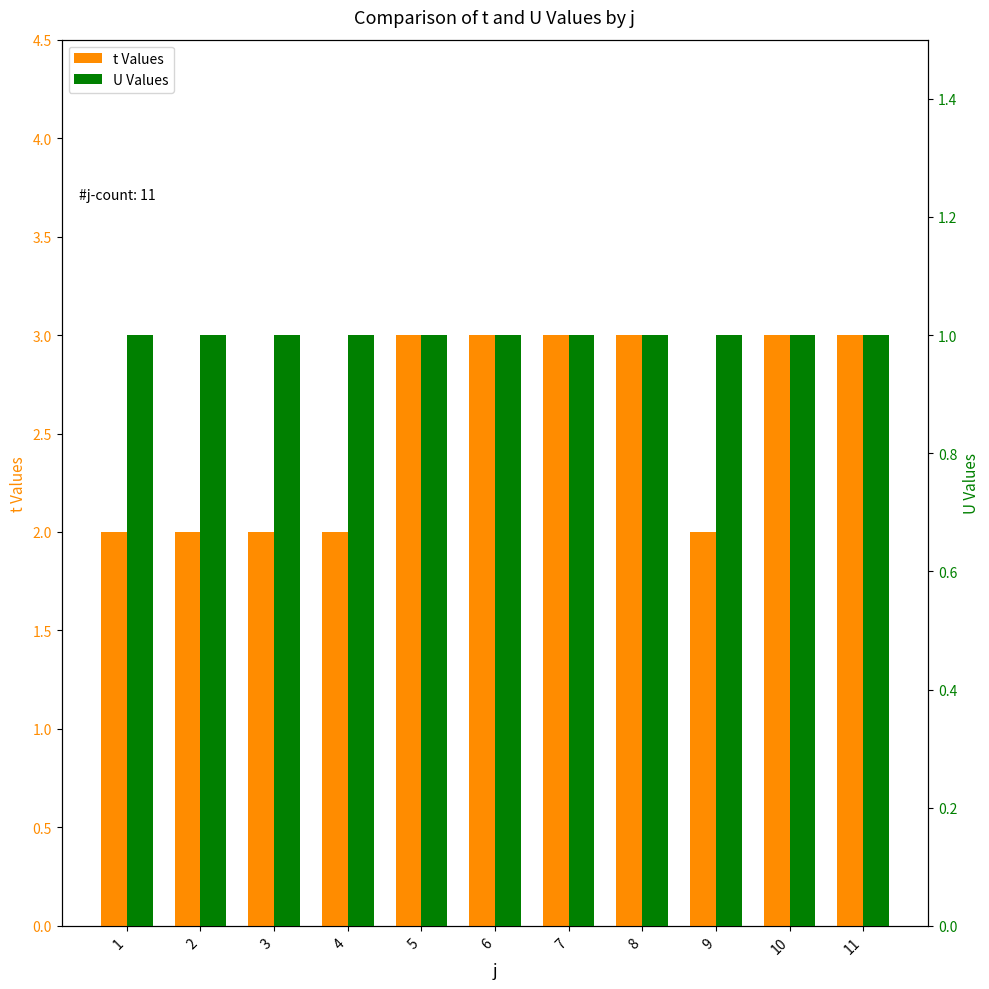

How many data points does each series have?

11